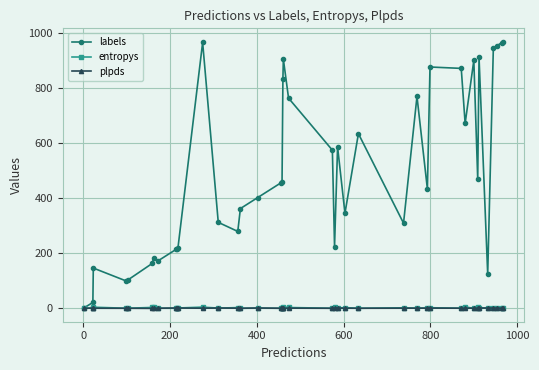

What is the value of the labels point at the 16th from the left?

402.0